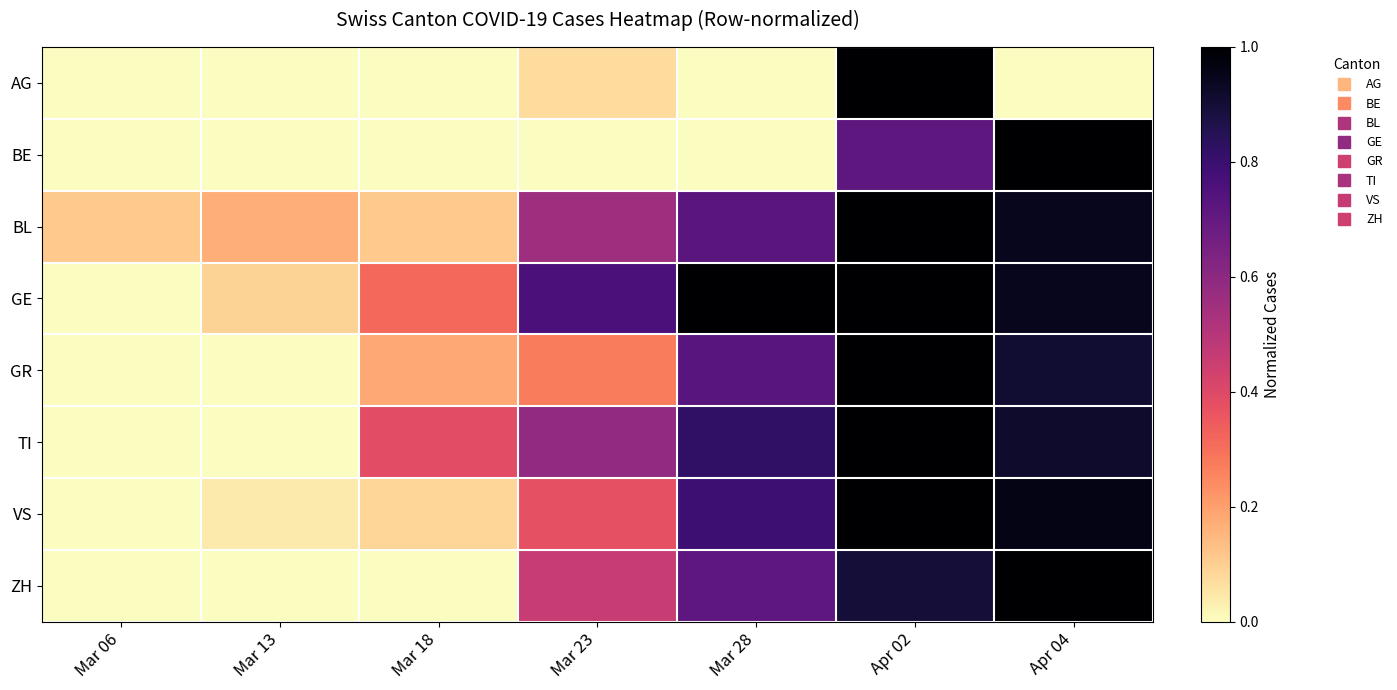

At which category is the sum across all series the highest?

Apr 02